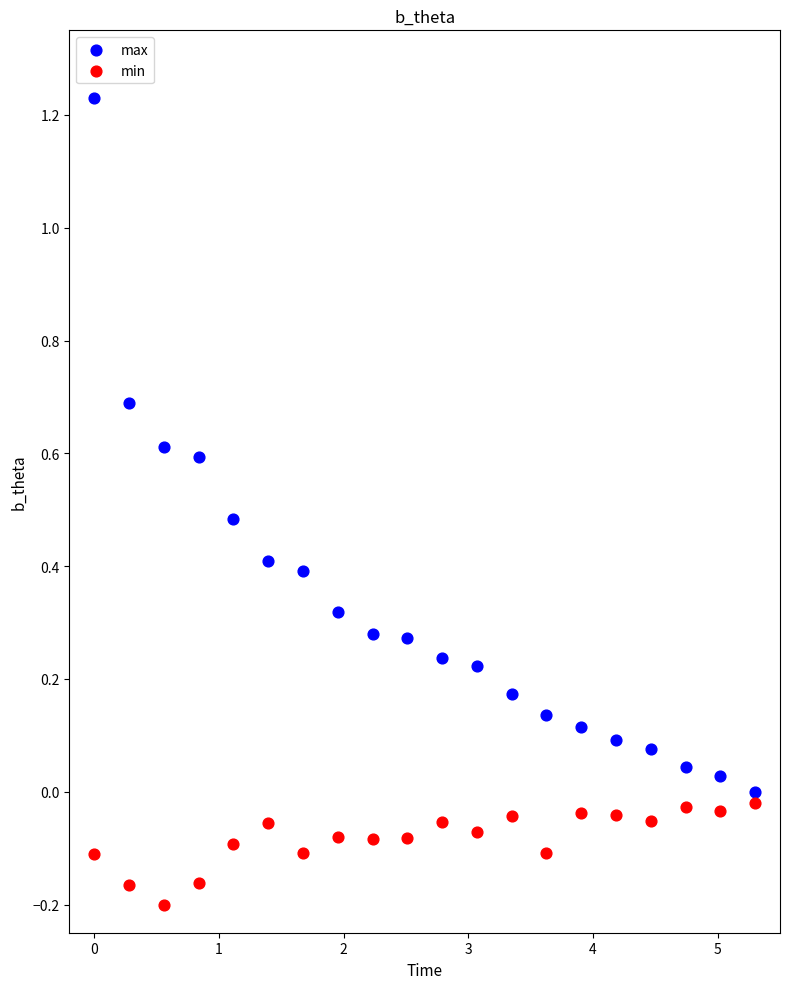

Across all data points, what is the range of Y values (max minus min)?

1.4